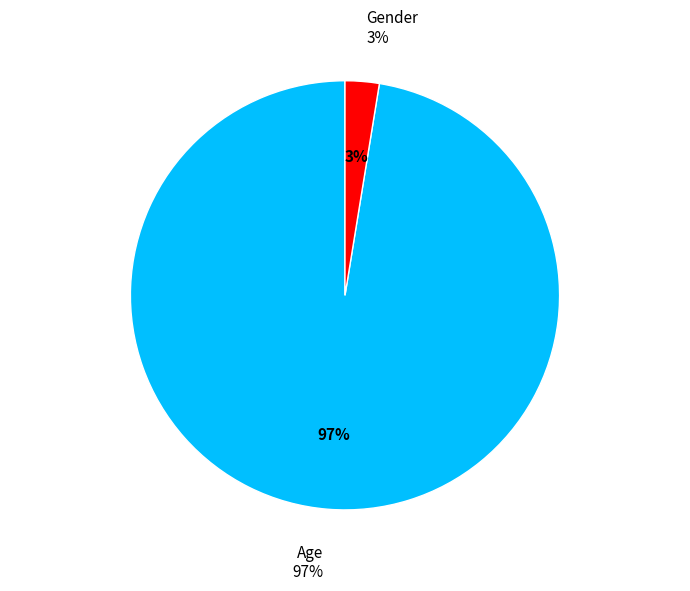

Is it true that Age is 84% of the pie?

False